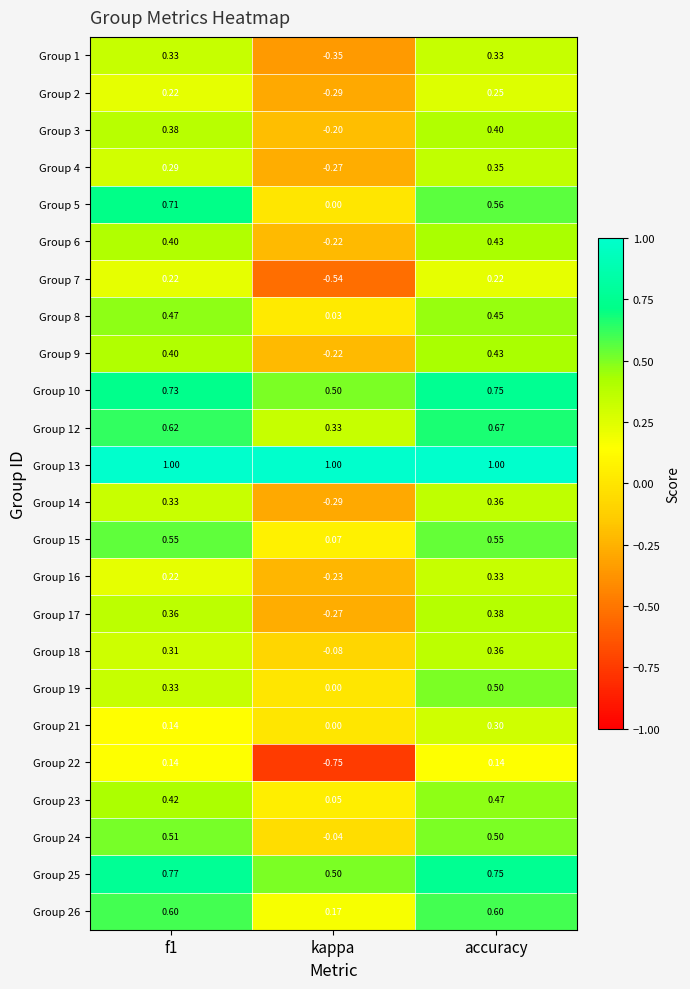

Where is Group 24 nearest to the value 0?

kappa